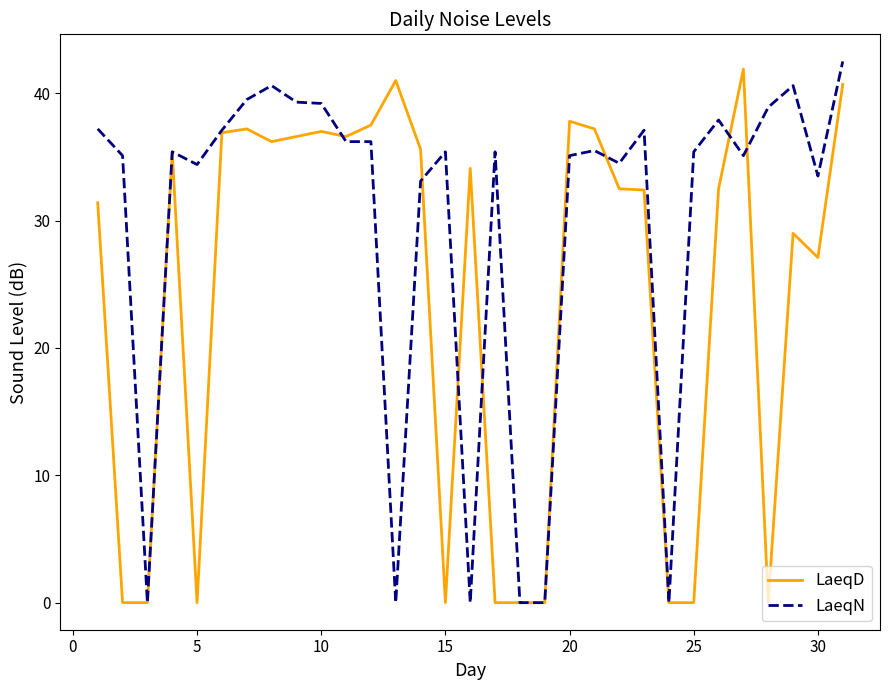

Which series has the largest total across all categories?

LaeqN